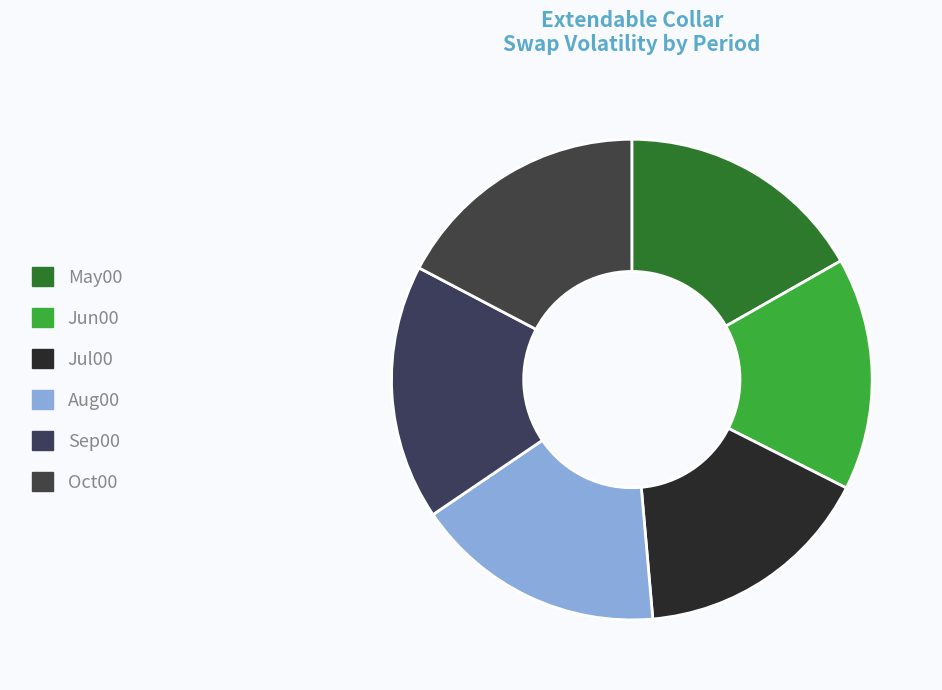

To the nearest percent, what is the average slice percentage?

17%